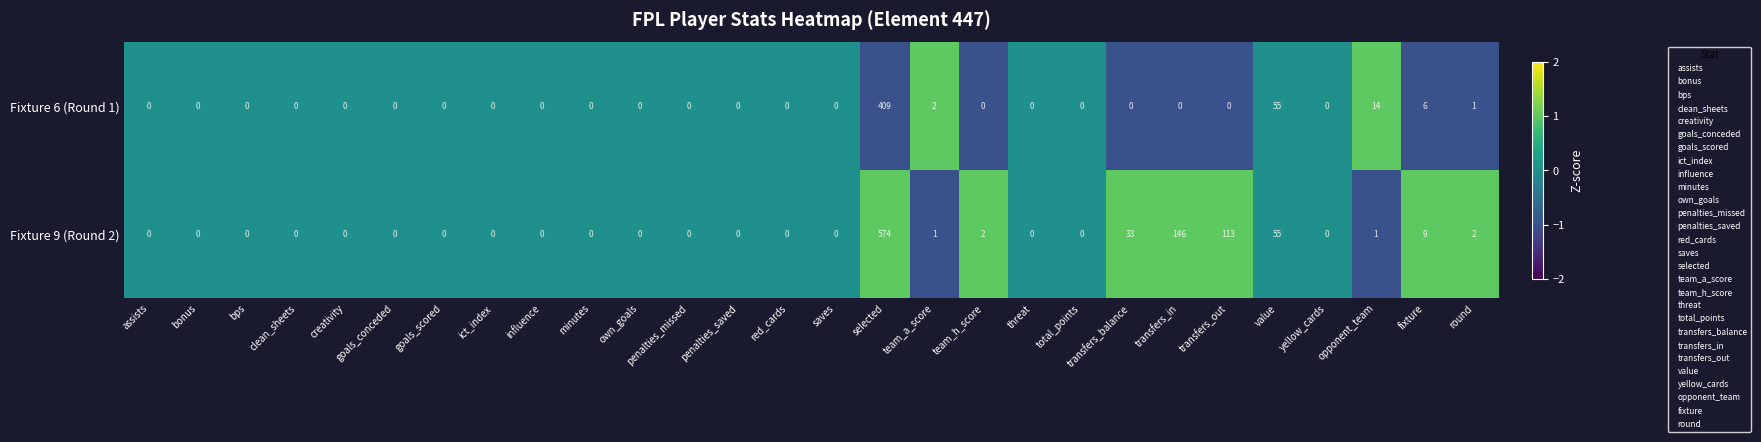

The Fixture 9 (Round 2) series shows 0 at penalties_missed. True or false?

True